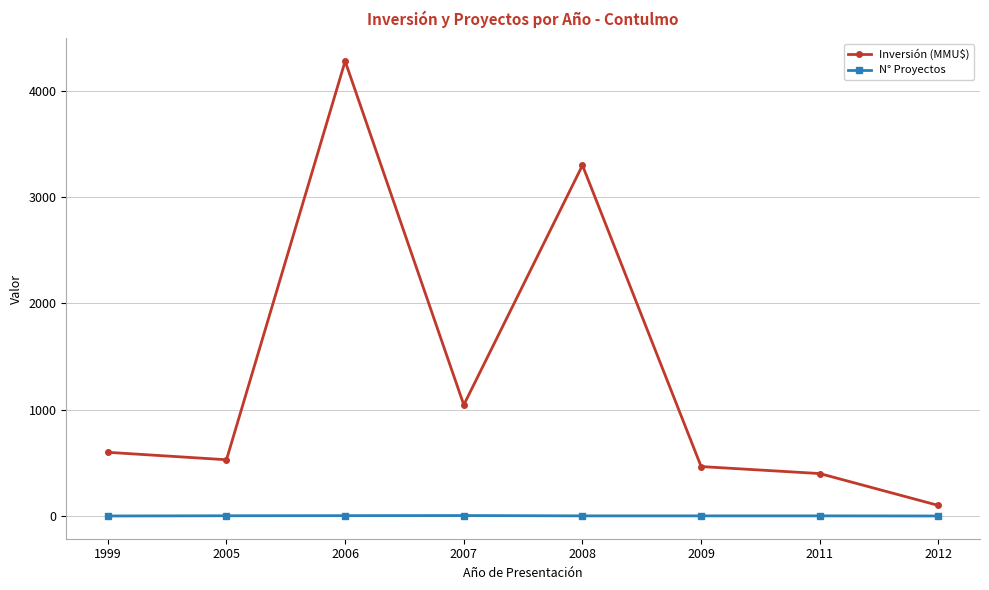

At 2011, list the series in order from largest to smallest.

Inversión (MMU$), N° Proyectos